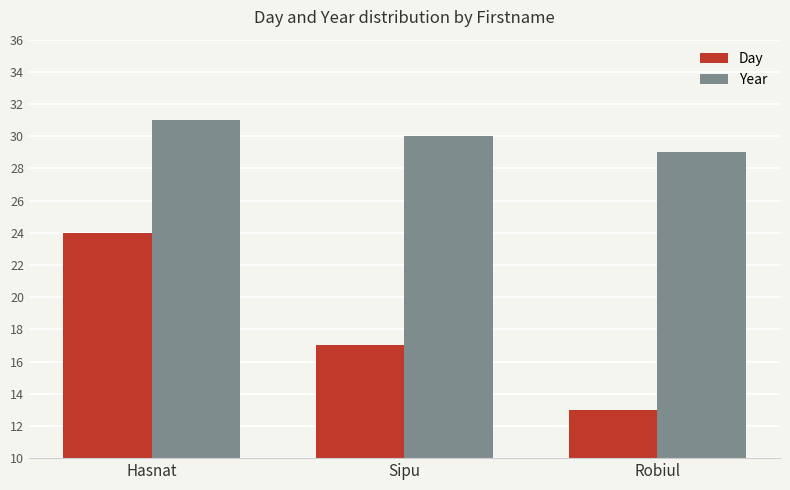

How many groups of bars are there?

3